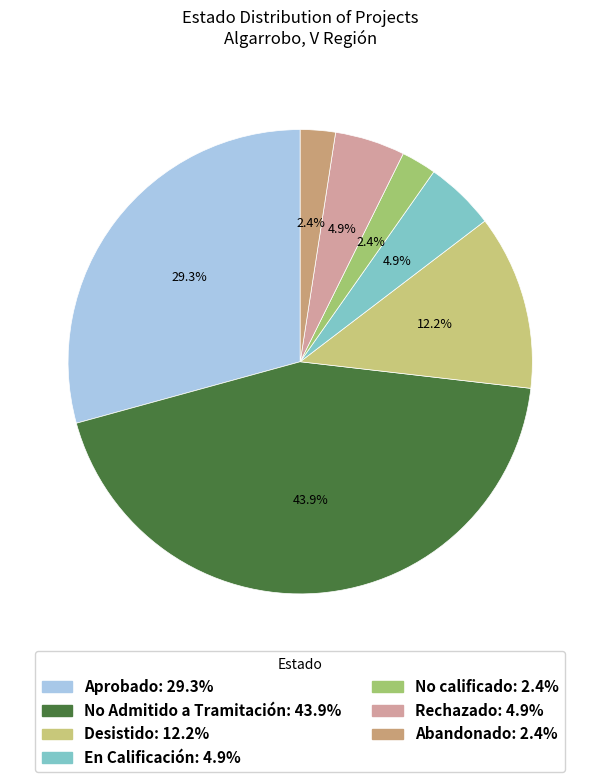

Combined, what portion of the pie is Rechazado and Abandonado?

7.3%